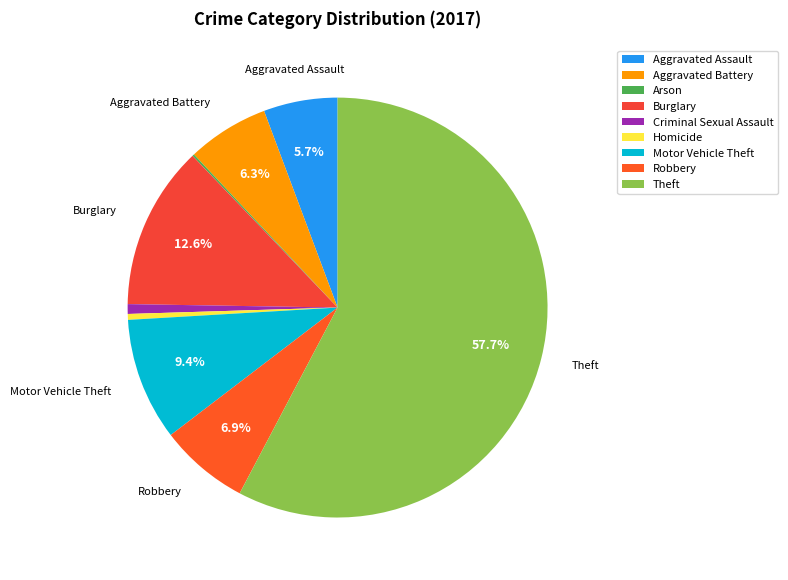

What percentage is NOT represented by Theft?

42.3%